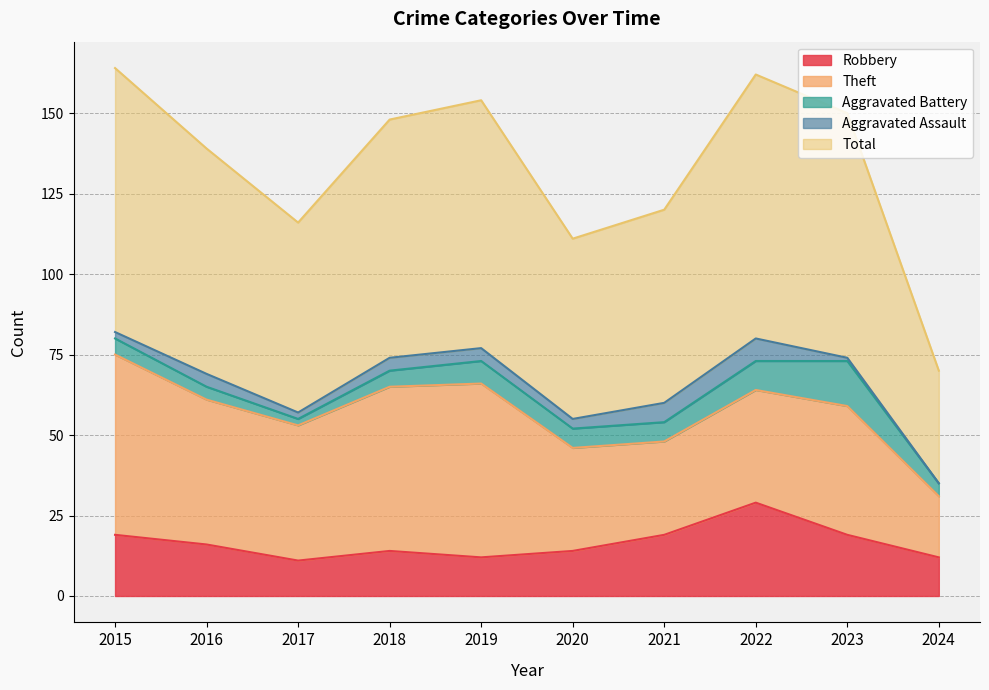

True or false: Aggravated Assault and Total cross at least once.

False